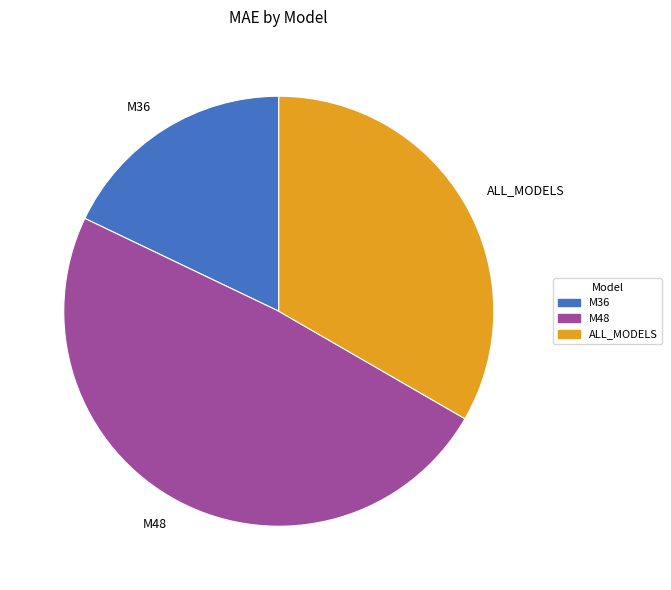

What is the ratio of the value at M48 to the value at M36?

2.7